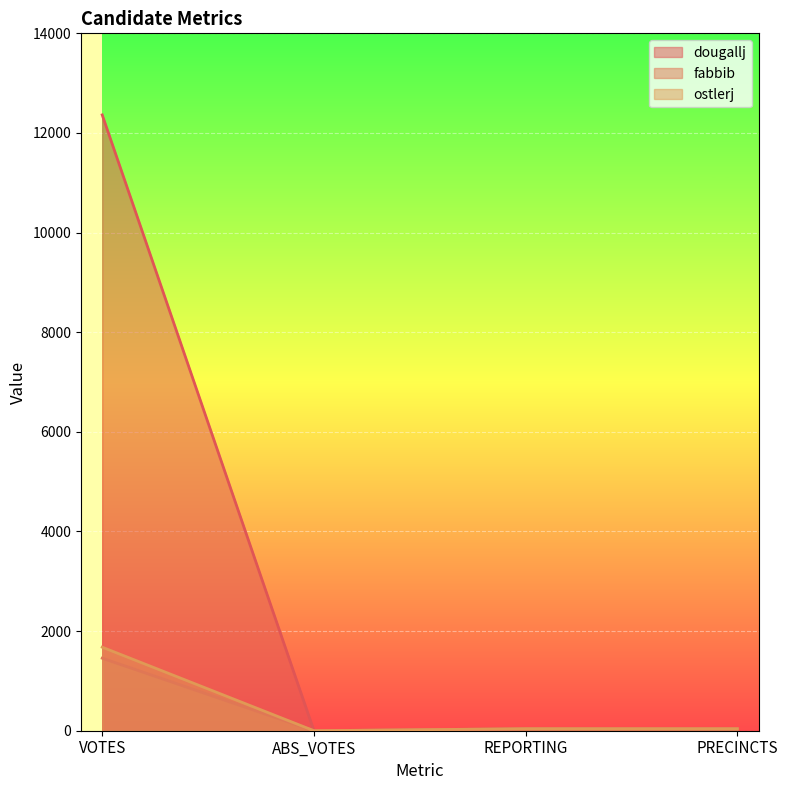

Reading left to right, transcribe all the data shown in this chart.

dougallj: VOTES=12363	ABS_VOTES=0	REPORTING=40	PRECINCTS=40
fabbib: VOTES=1456	ABS_VOTES=0	REPORTING=40	PRECINCTS=40
ostlerj: VOTES=1677	ABS_VOTES=0	REPORTING=40	PRECINCTS=40